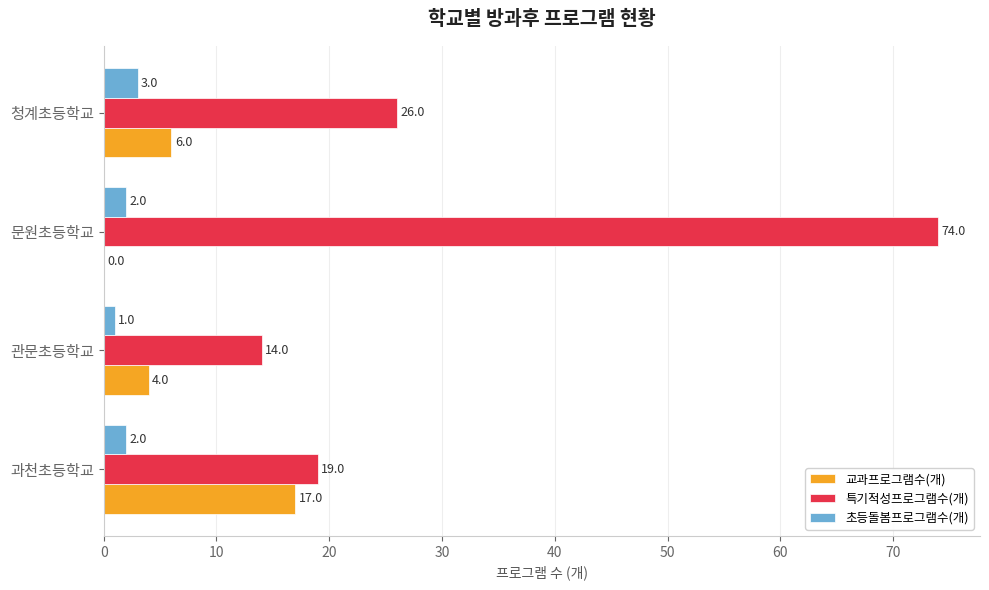

Read the 특기적성프로그램수(개) value at 문원초등학교.

74